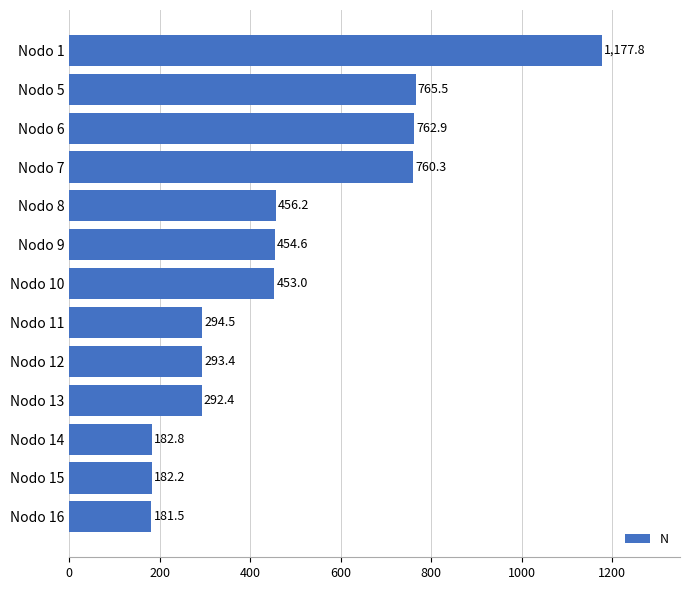

How many data points are less than 453?

6